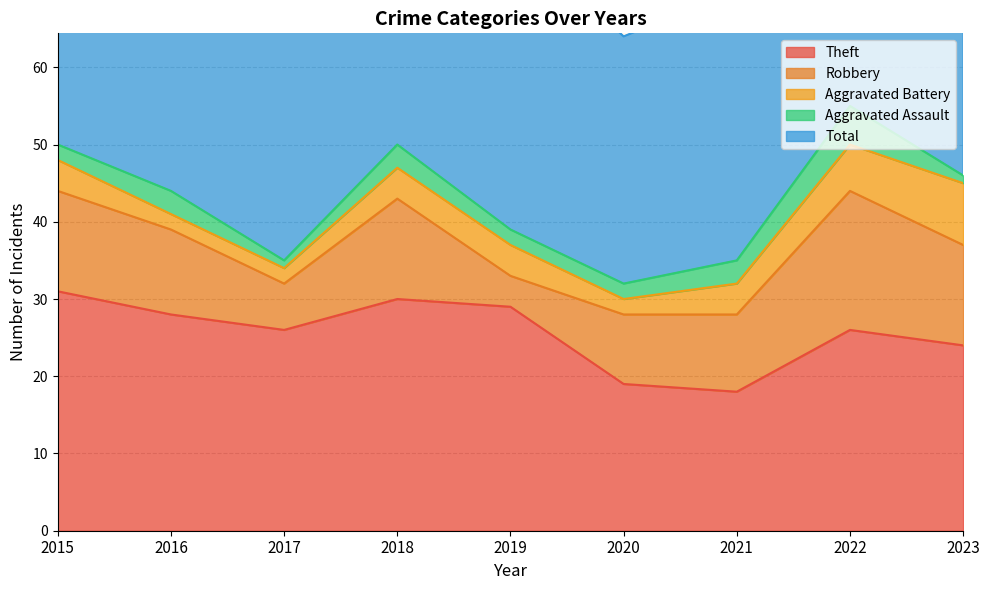

At which label does Robbery first exceed 11?

2015